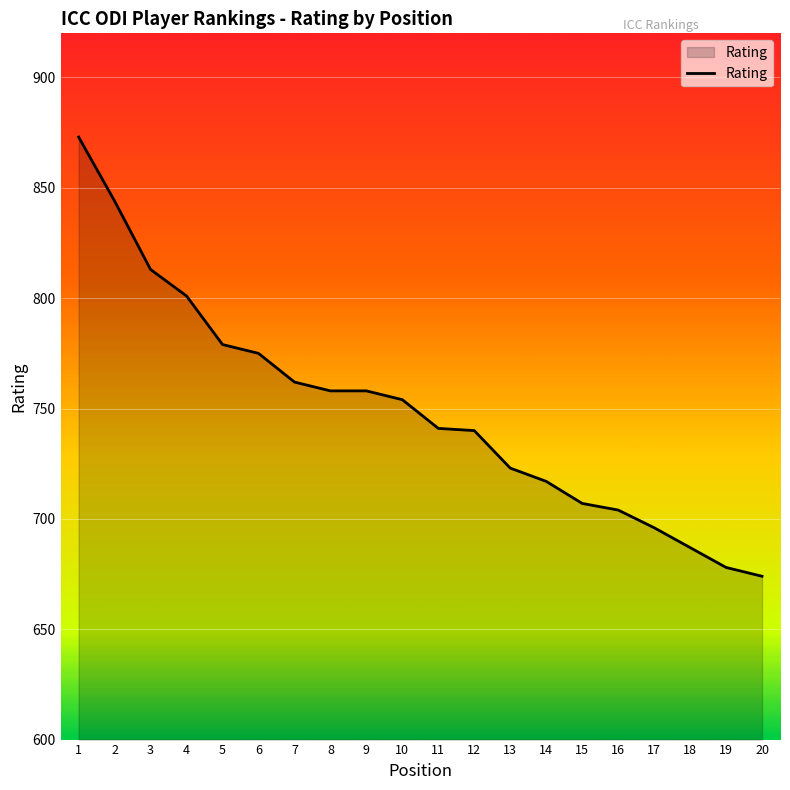

Between 9 and 3, which is larger?

3